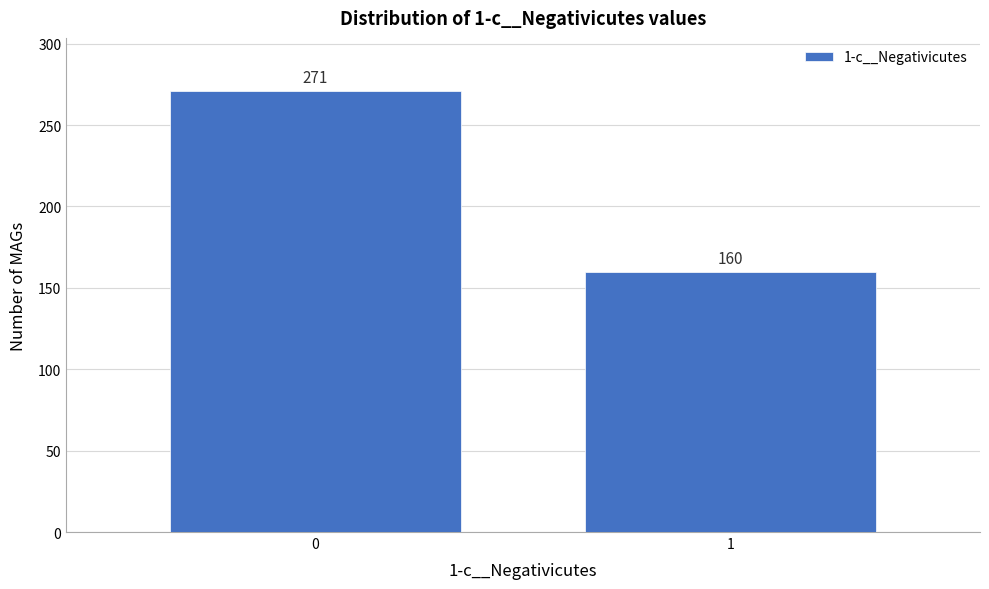

Reading left to right, list all the values displayed in this chart.

0=271	1=160